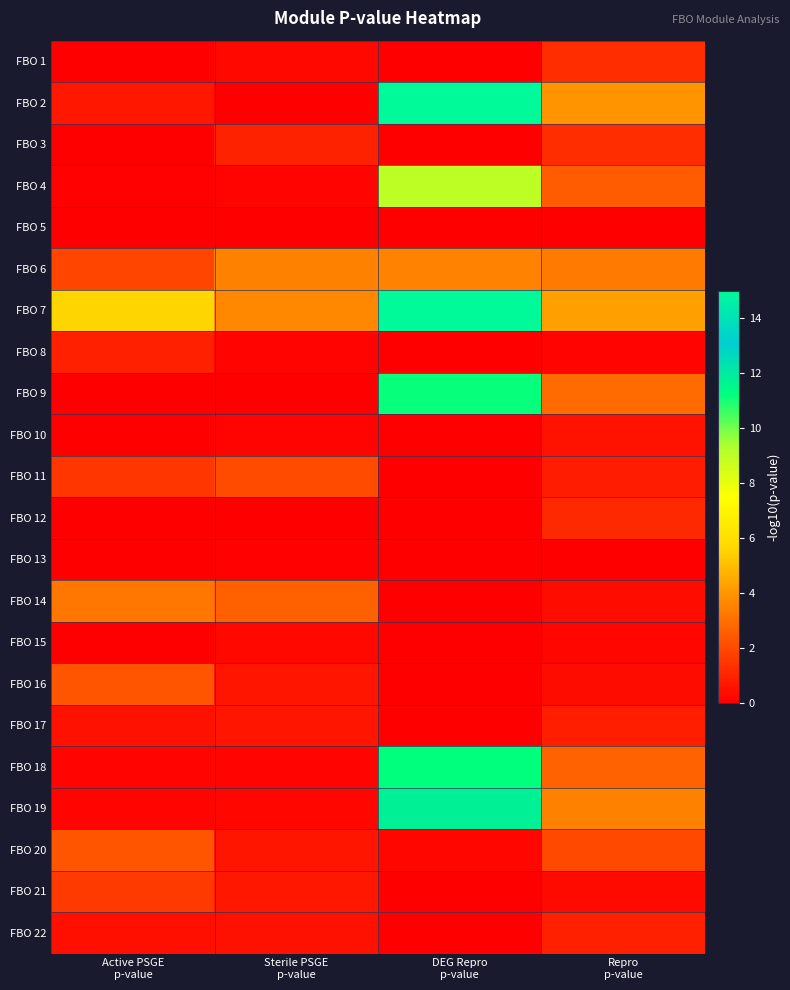

What is the spread (max minus min) of values at Active PSGE
p-value?

5.6